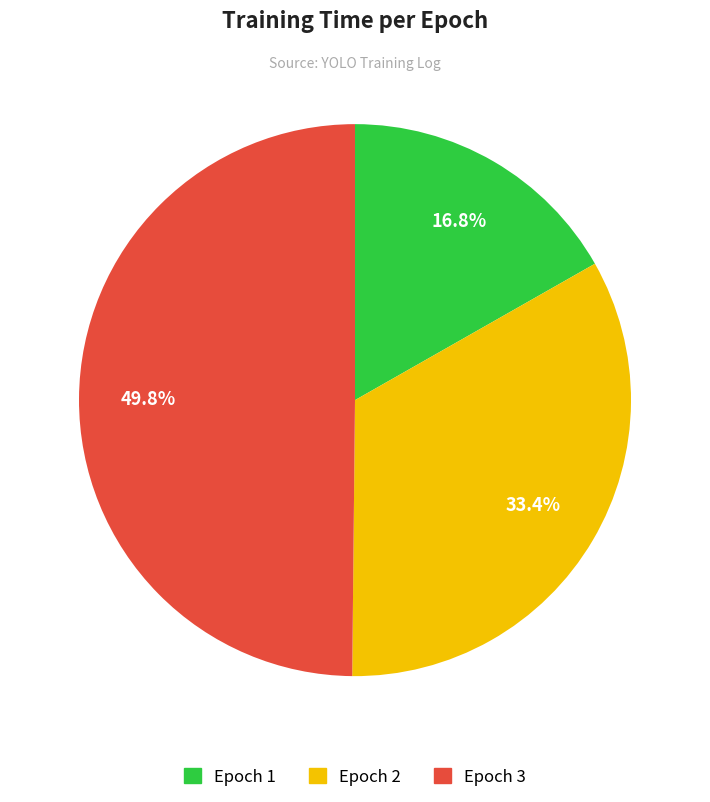

Is there a majority slice in this chart?

No